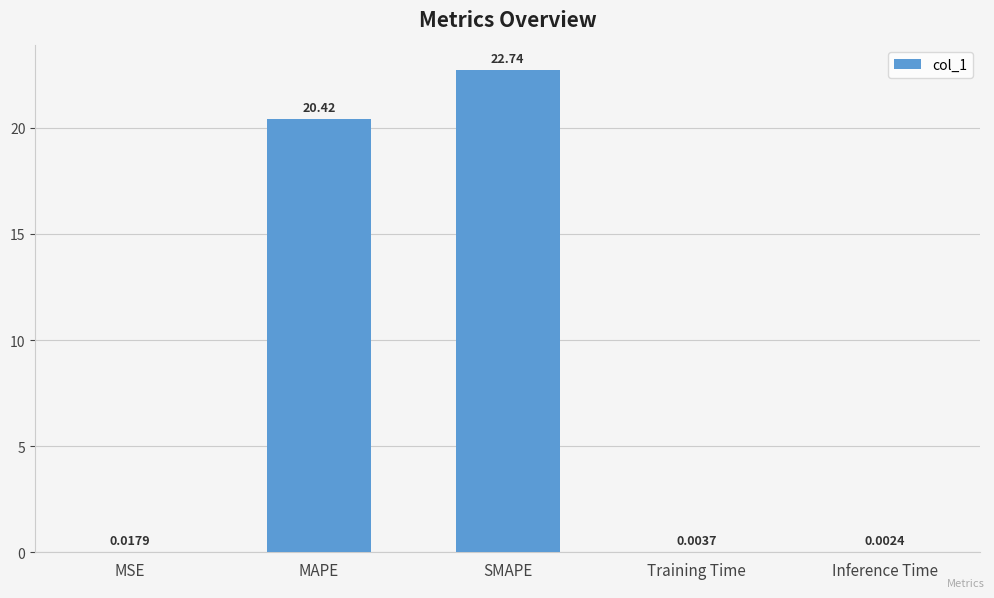

What is the change in value from MAPE to Training Time?

-20.4